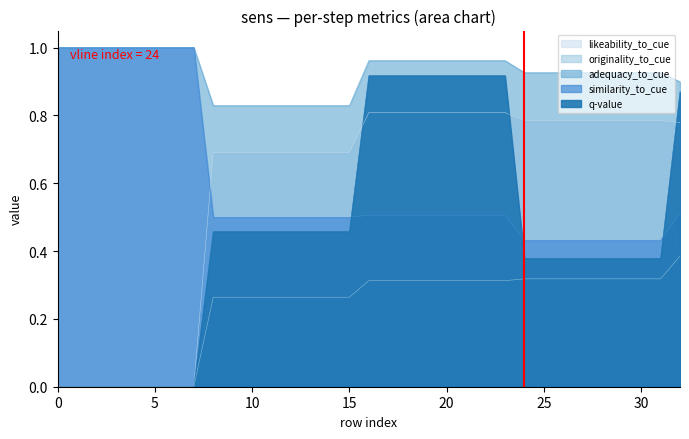

Which series has the largest range (max minus min)?

q-value